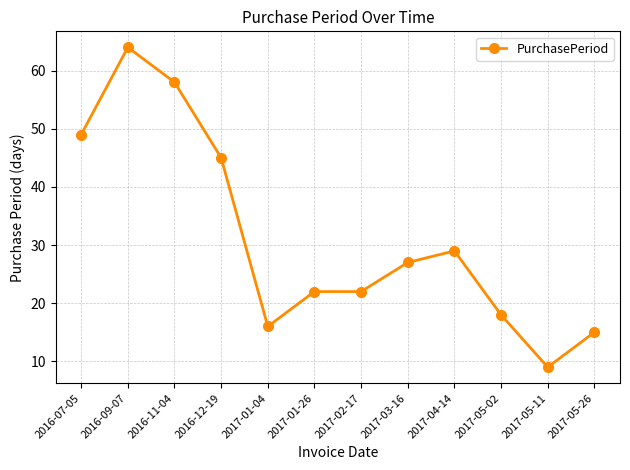

Reading left to right, what are all the values shown in this chart?

2016-07-05=49	2016-09-07=64	2016-11-04=58	2016-12-19=45	2017-01-04=16	2017-01-26=22	2017-02-17=22	2017-03-16=27	2017-04-14=29	2017-05-02=18	2017-05-11=9	2017-05-26=15